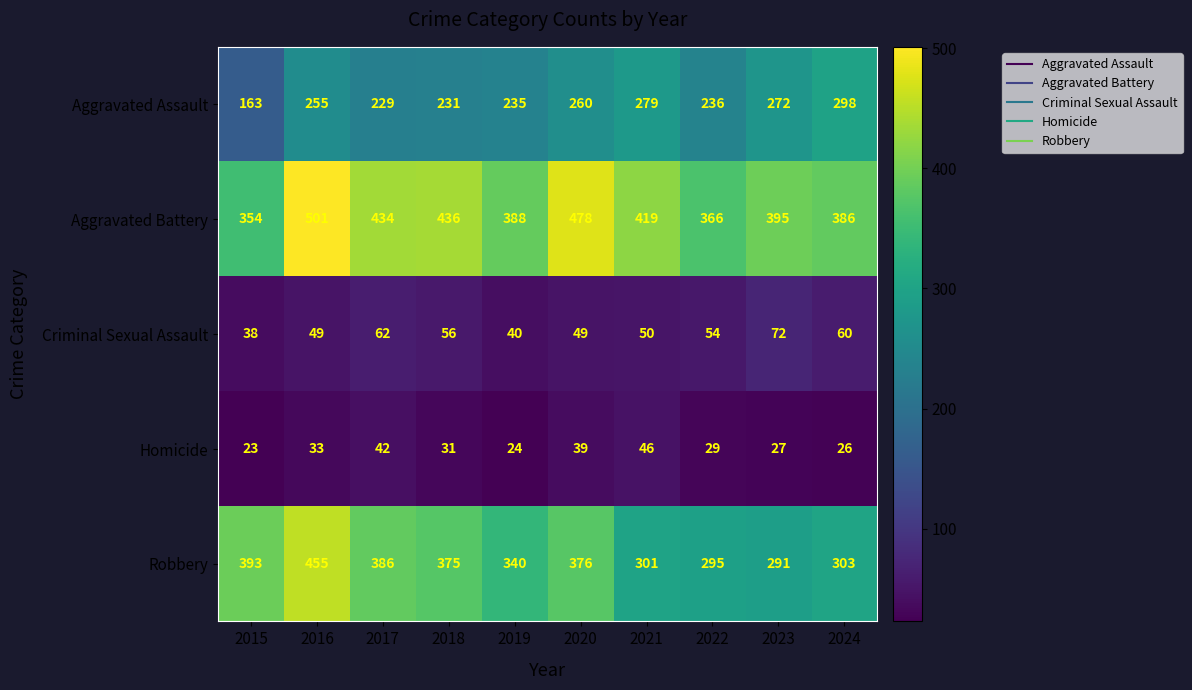

What is the spread (max minus min) of values at 2015?

370